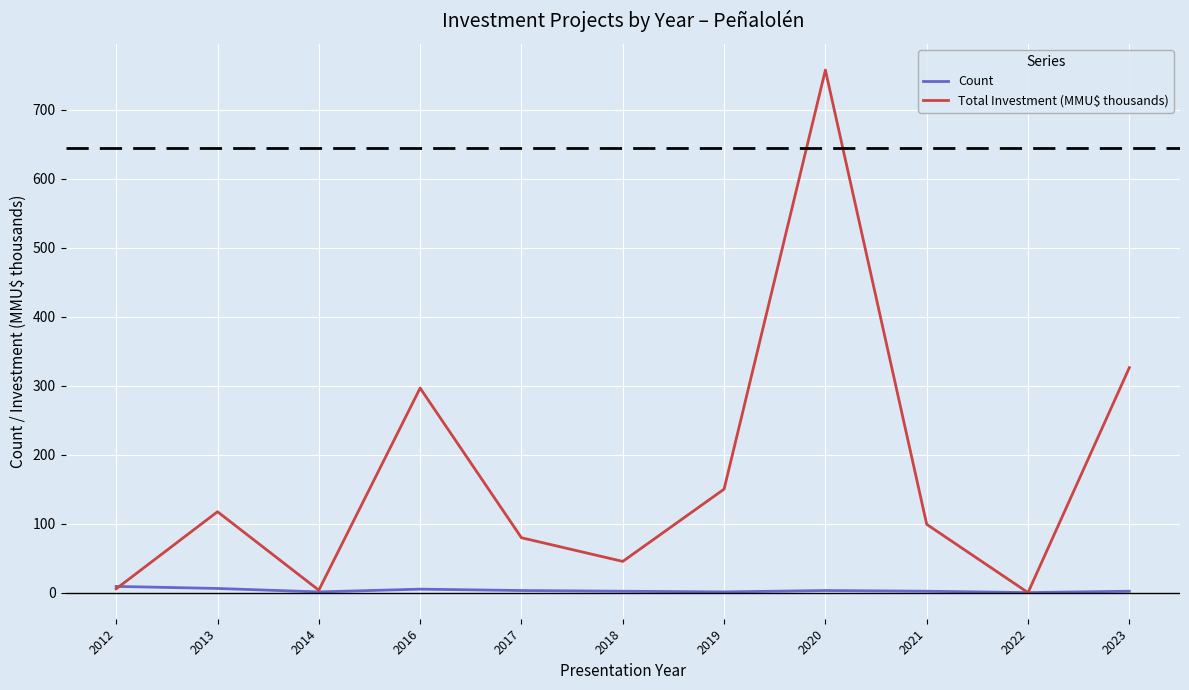

What is the difference between the Count values at 2020 and 2022?

3.0